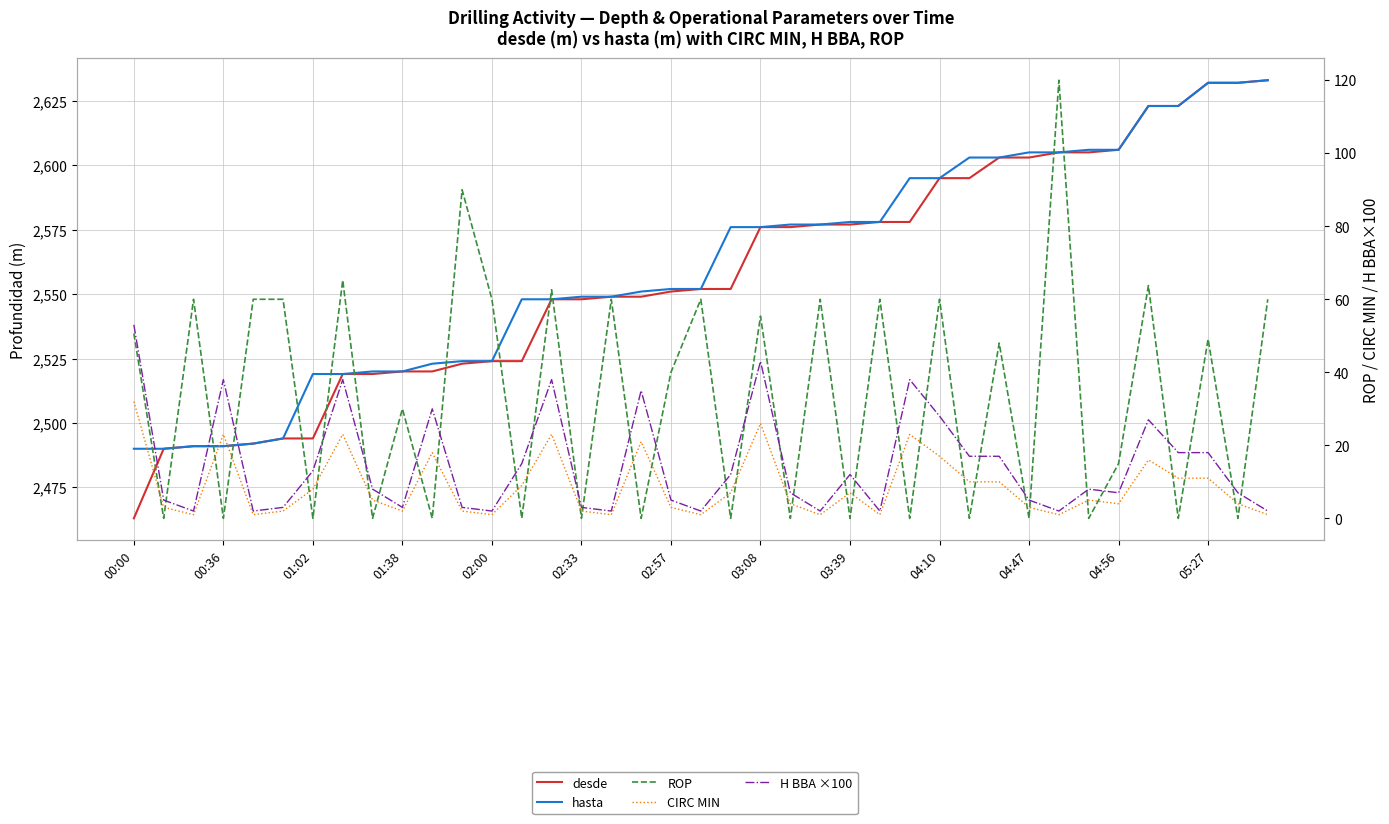

How many lines are shown in the chart?

5